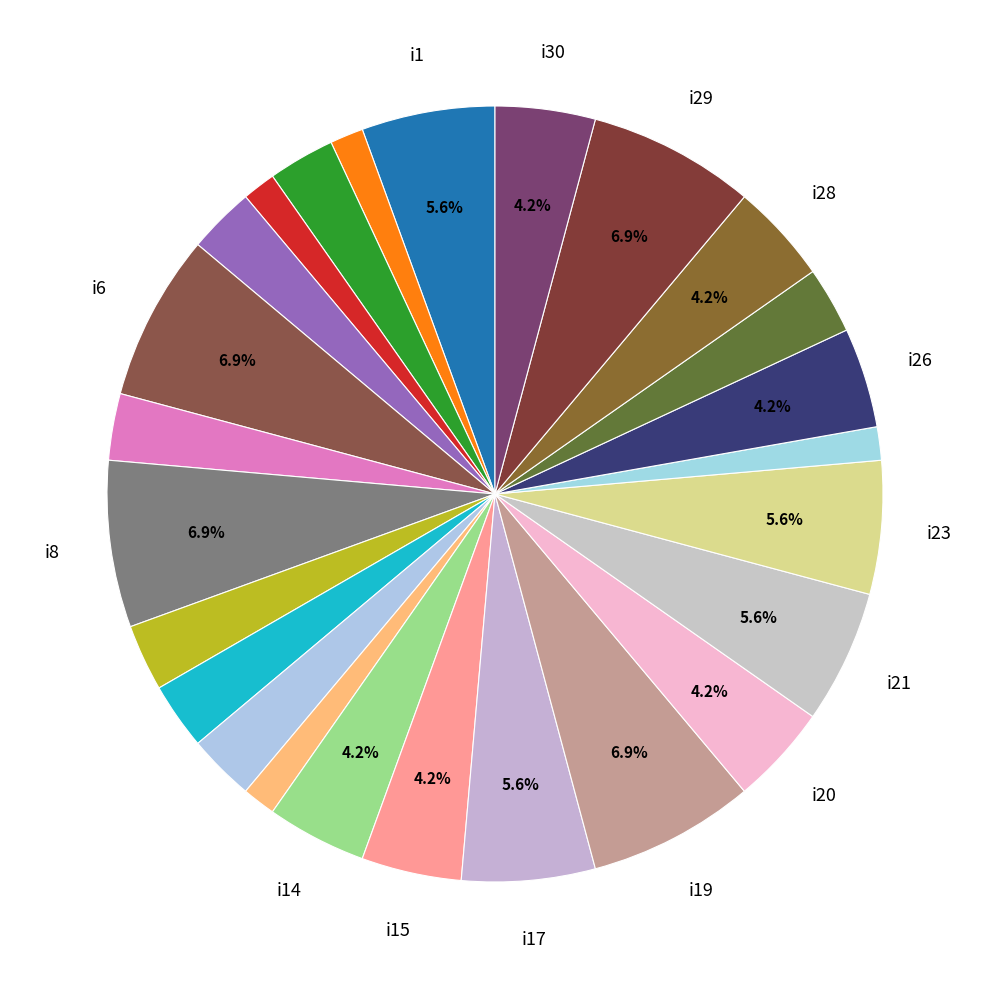

Count the number of slices in the pie.

25